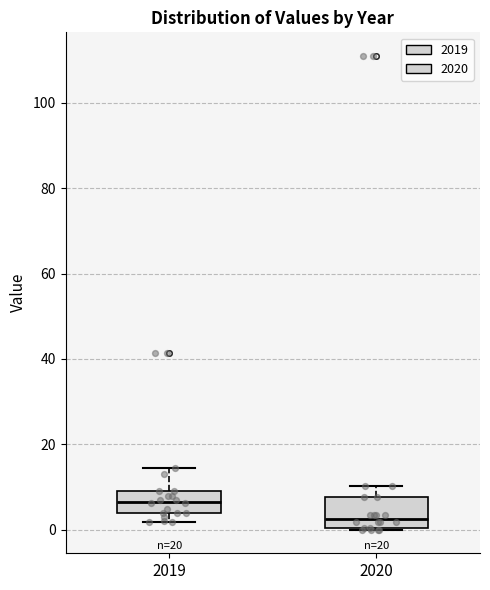

Reading left to right, read every box against the y-axis: the position of its median line, the range the box covers, and the ends of its whiskers. The values are not printed on the chart, so give them approximately, as read against the axis.

2019: median 6, box 4 to 8, whiskers 2 to 14
2020: median 2, box 0 to 8, whiskers 0 to 10